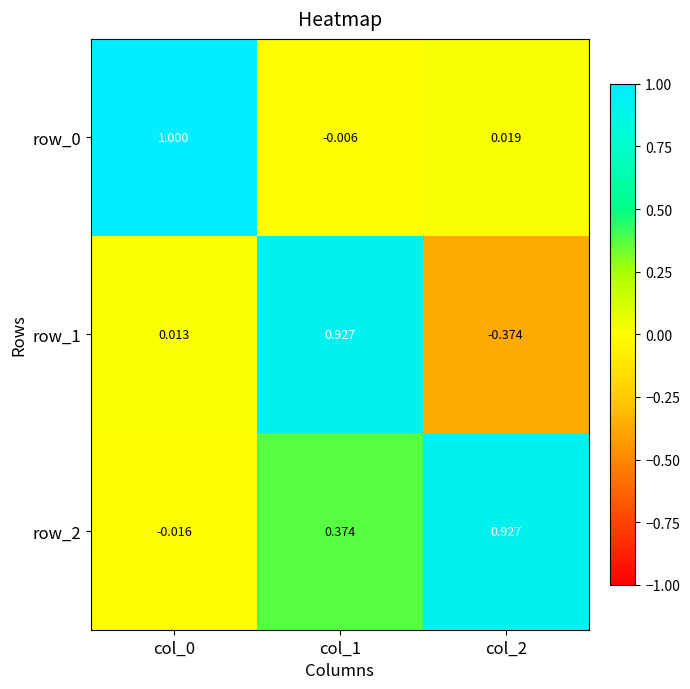

What is the sum of all row_0 values?

1.0